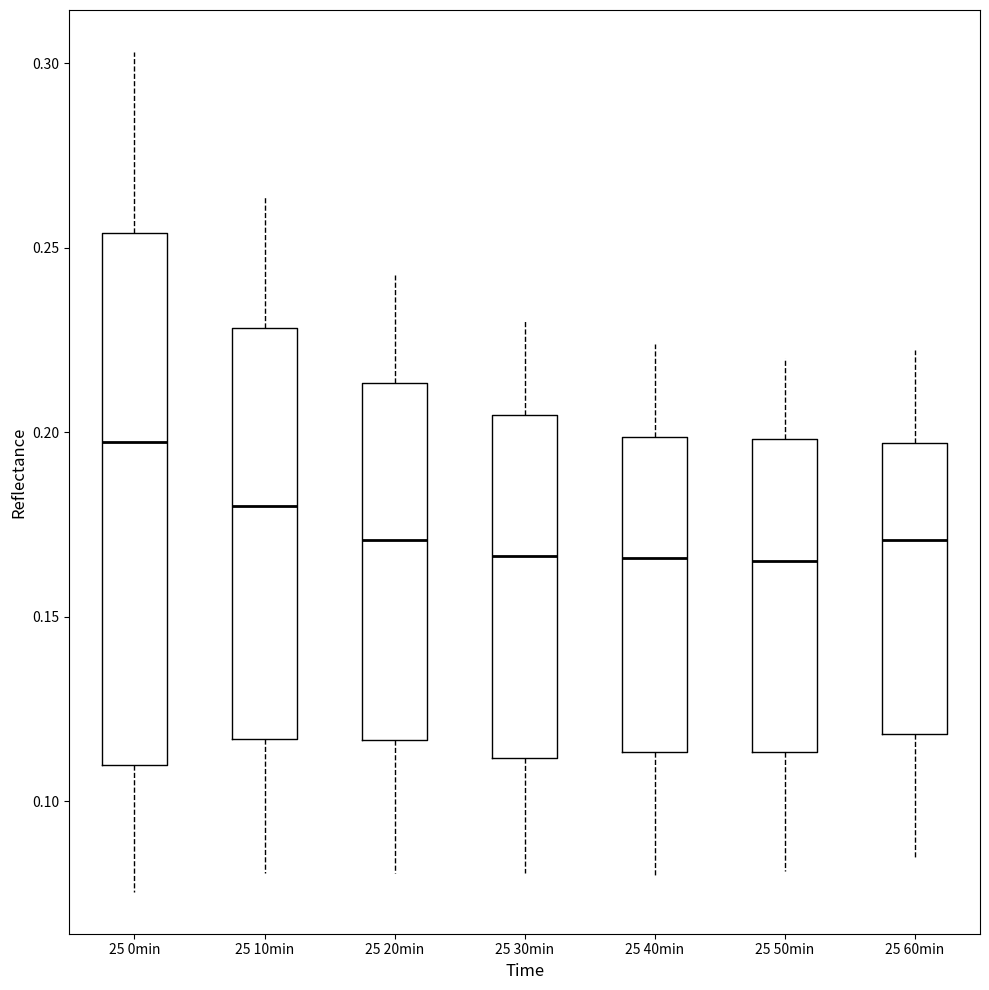

Reading left to right, read every box against the y-axis: the position of its median line, the range the box covers, and the ends of its whiskers. The values are not printed on the chart, so give them approximately, as read against the axis.

25 0min: median 0.195, box 0.110 to 0.255, whiskers 0.075 to 0.305
25 10min: median 0.180, box 0.115 to 0.230, whiskers 0.080 to 0.265
25 20min: median 0.170, box 0.115 to 0.215, whiskers 0.080 to 0.245
25 30min: median 0.165, box 0.110 to 0.205, whiskers 0.080 to 0.230
25 40min: median 0.165, box 0.115 to 0.200, whiskers 0.080 to 0.225
25 50min: median 0.165, box 0.115 to 0.200, whiskers 0.080 to 0.220
25 60min: median 0.170, box 0.120 to 0.195, whiskers 0.085 to 0.220